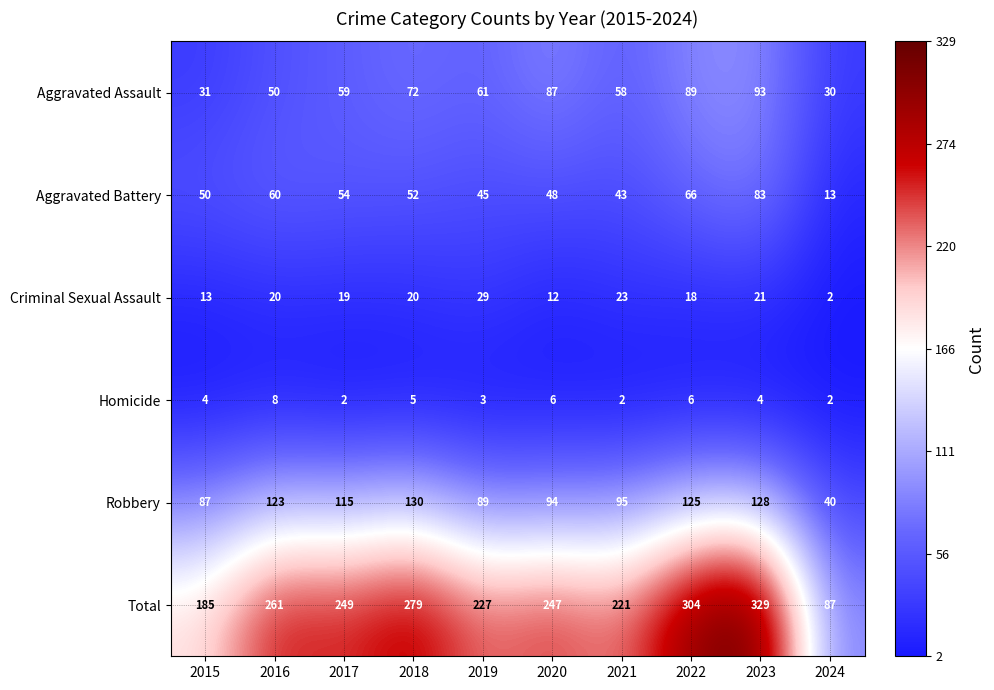

At how many categories does at least one series exceed 106?

9